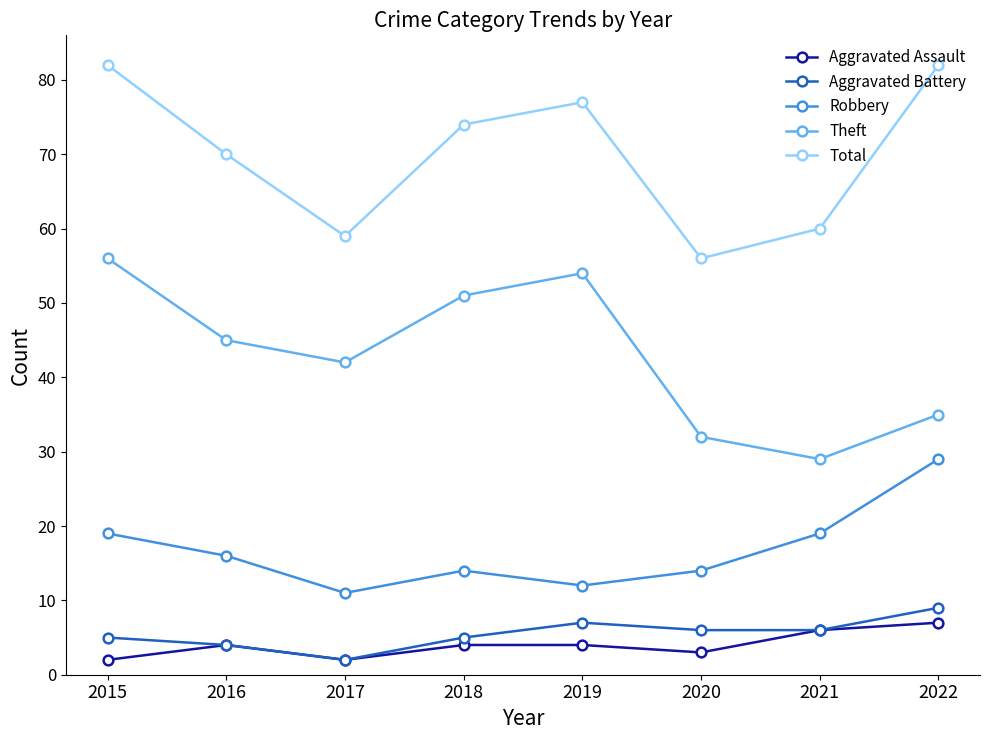

True or false: Total and Robbery cross at least once.

False